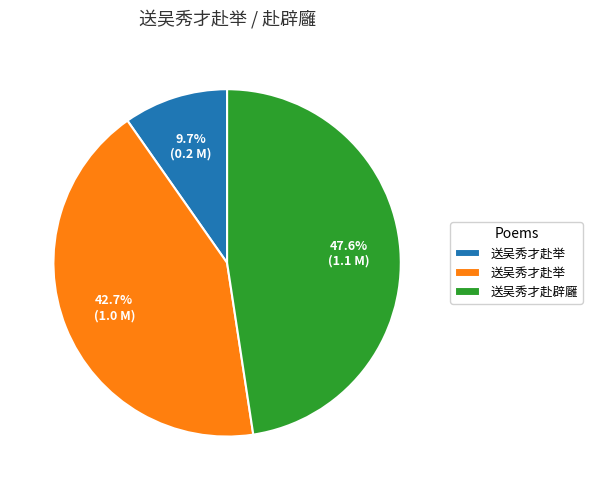

Does any single category account for the majority?

No